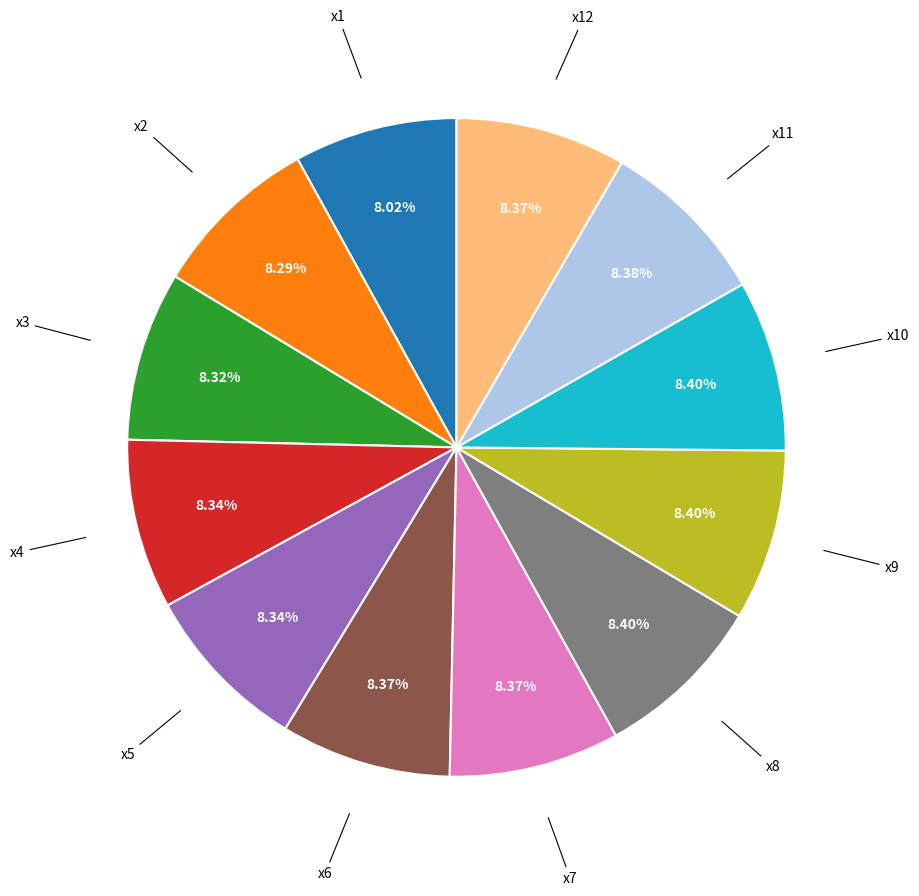

Is there any slice that represents more than half of the pie?

No